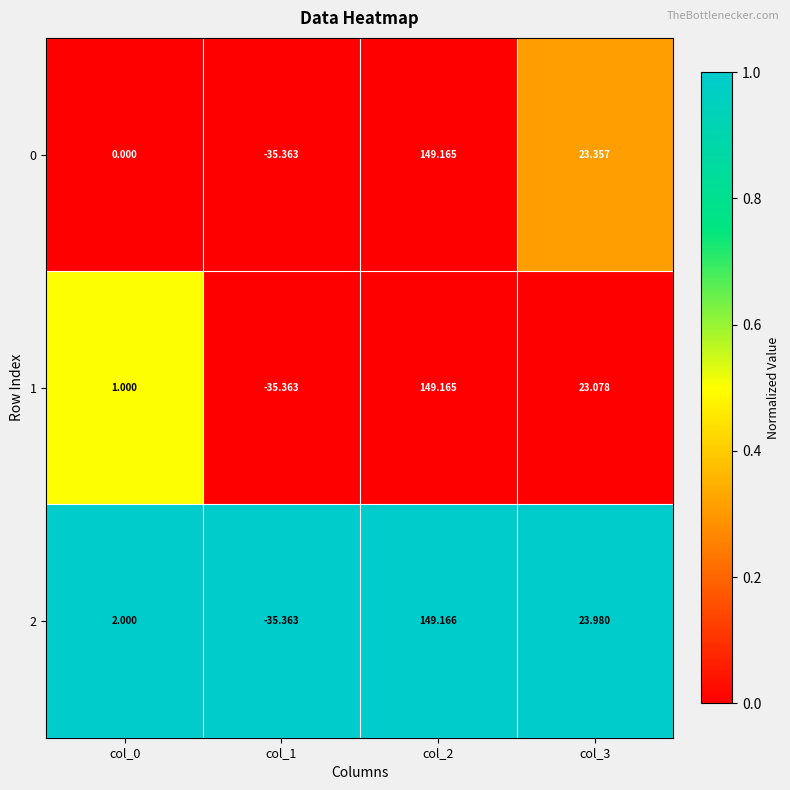

Is the value of 2 at col_3 greater than the value of 0 at col_1?

Yes